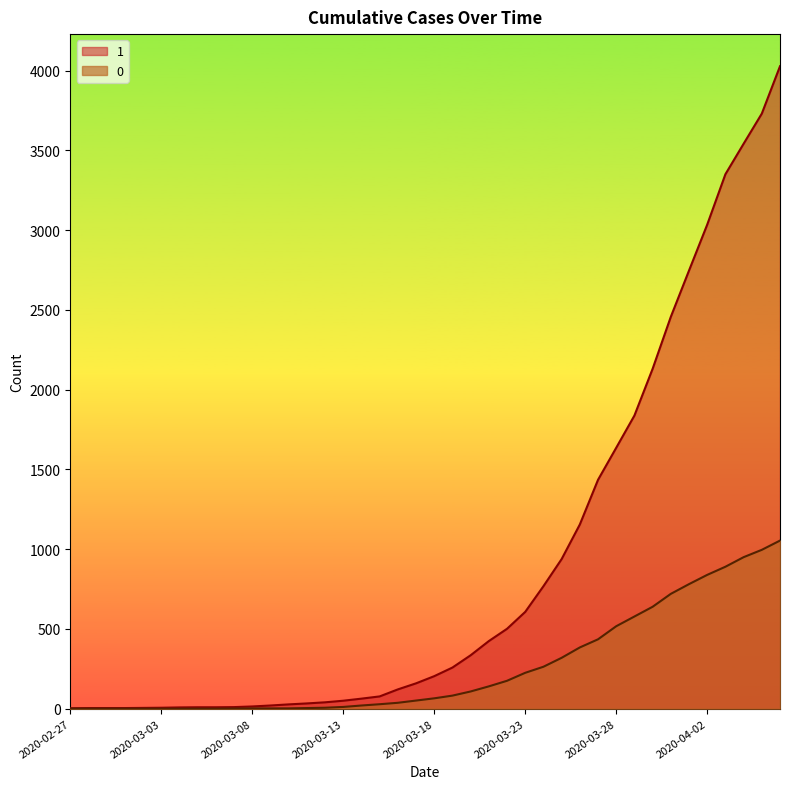

True or false: 0 and 1 intersect in this chart.

False